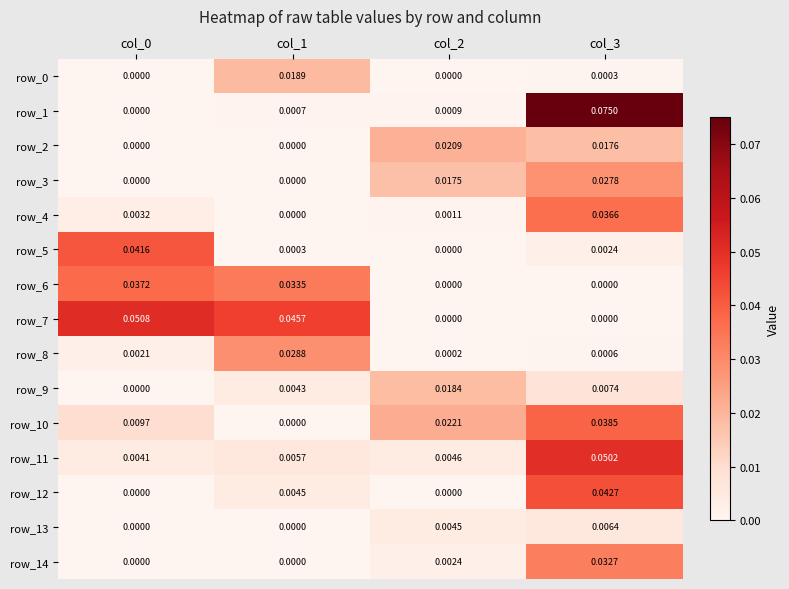

True or false: row_4 has a value of 0.0 at col_2.

True